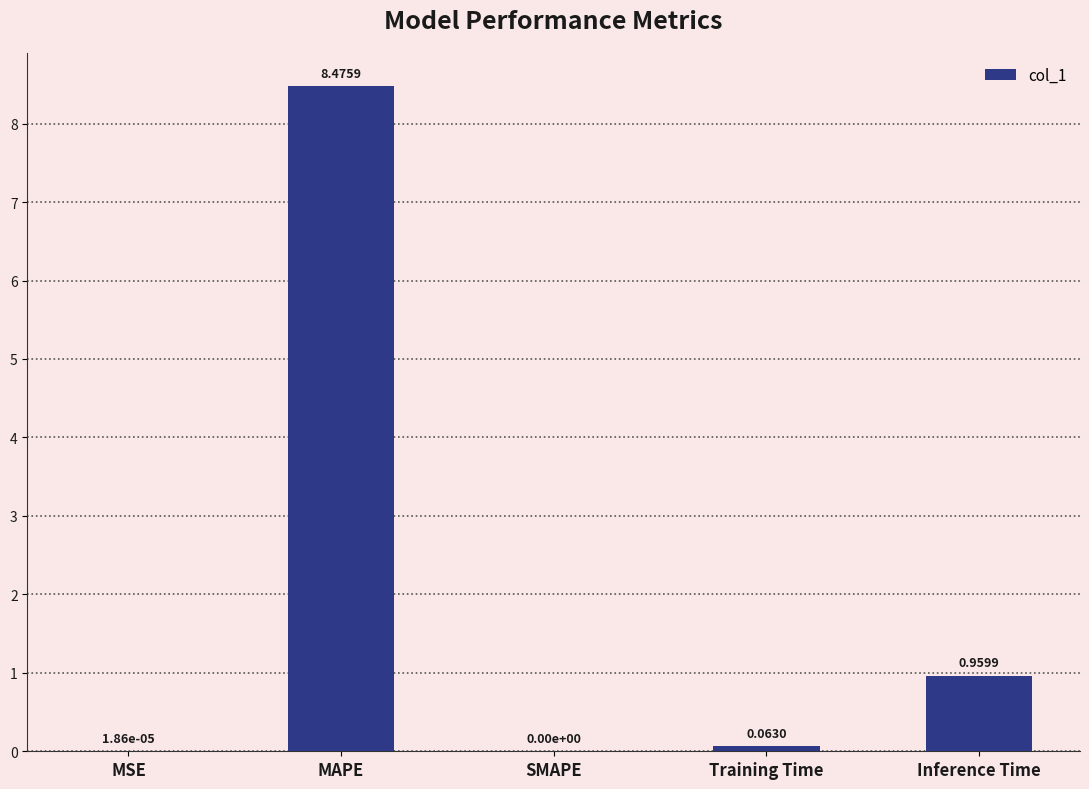

The value at MSE is 0.0. True or false?

True